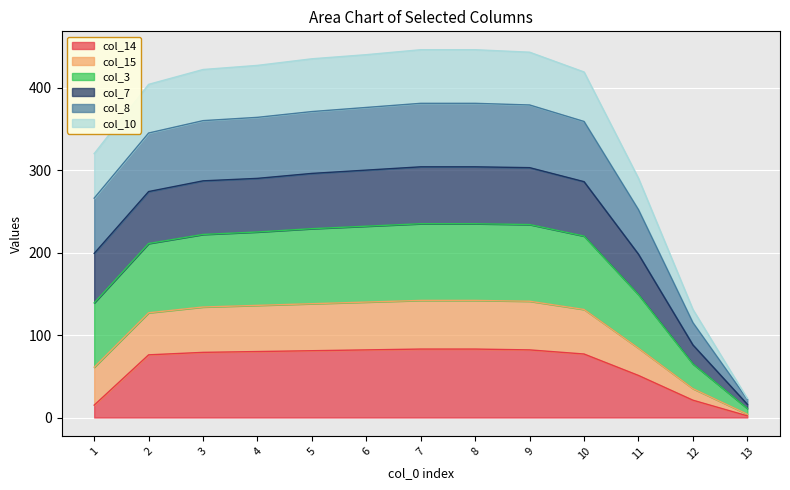

At how many categories does at least one series exceed 402?

9